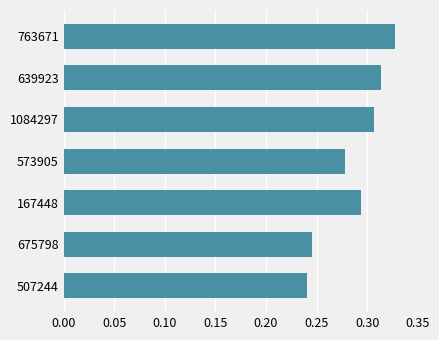

Is it true that the value at 639923 is 0.4?

False